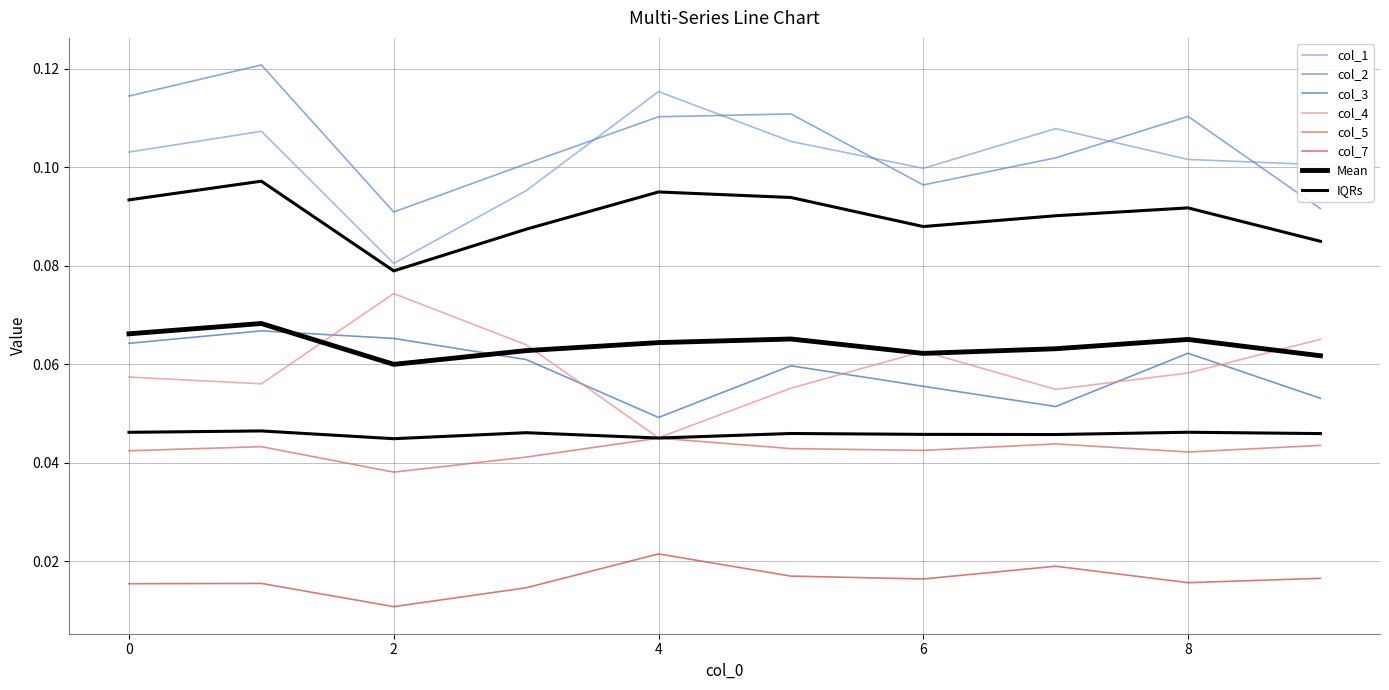

True or false: col_2 and col_5 intersect in this chart.

False